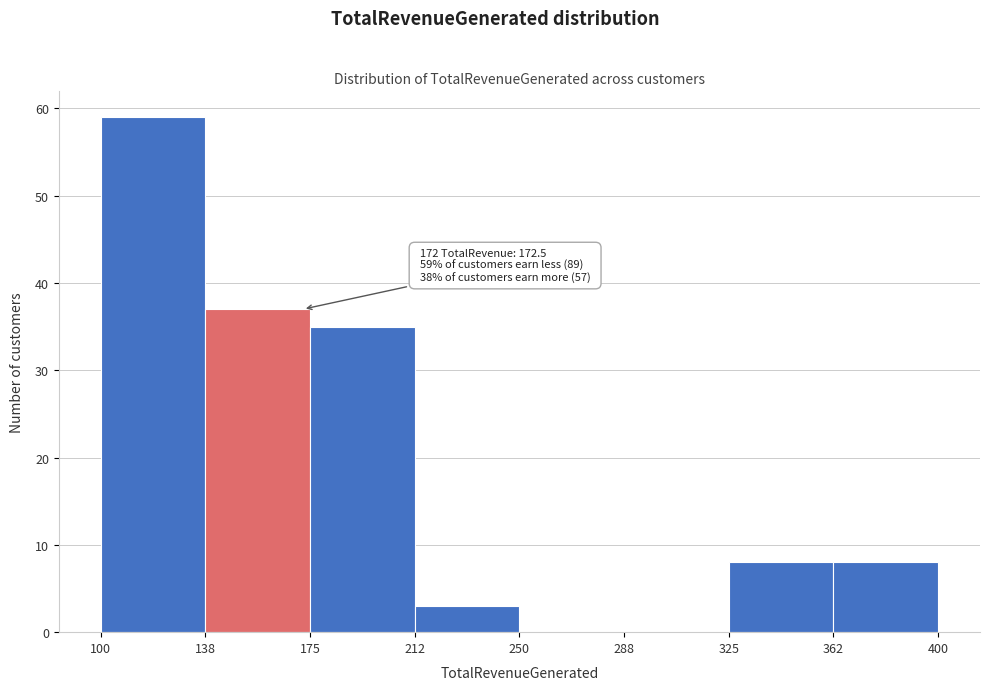

Which range on the x-axis has the tallest bar?

100 to 138